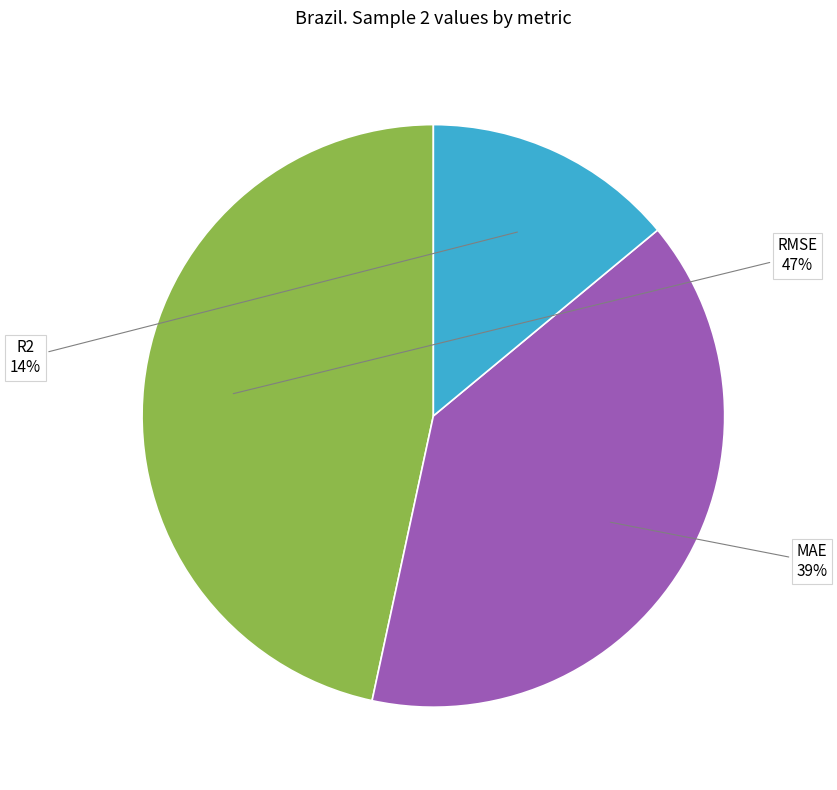

What is the smallest slice in the pie chart?

R2